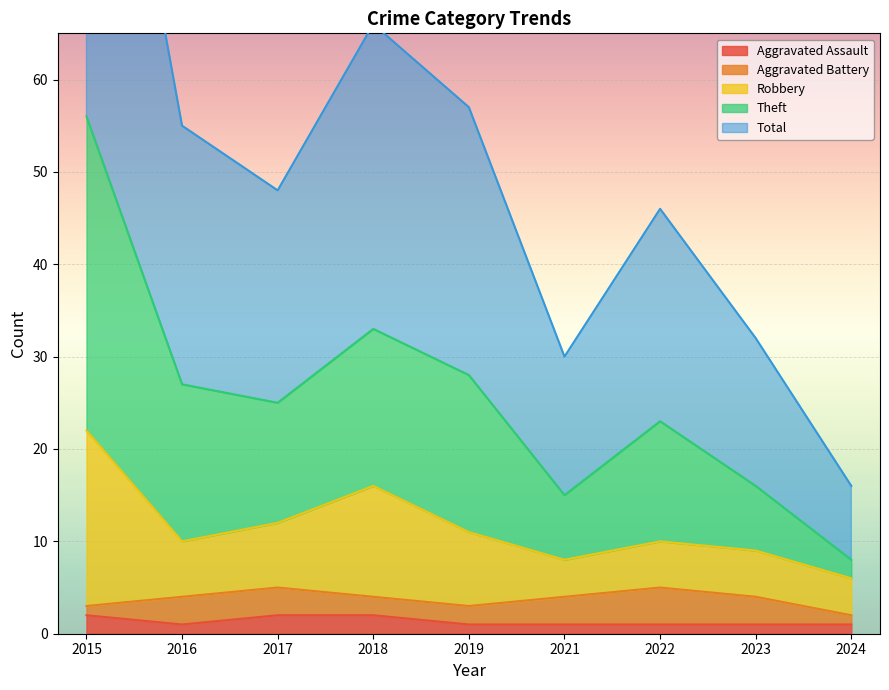

Which series has the widest spread of values?

Theft